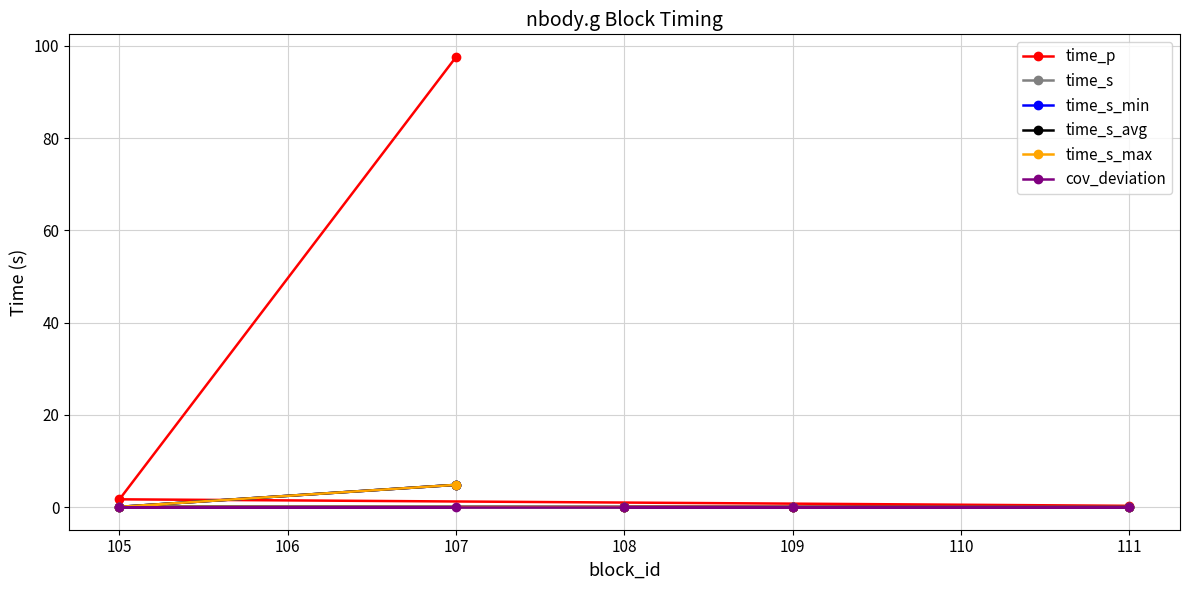

Is the value of time_s_max at 106 greater than the value of time_p at 108?

No